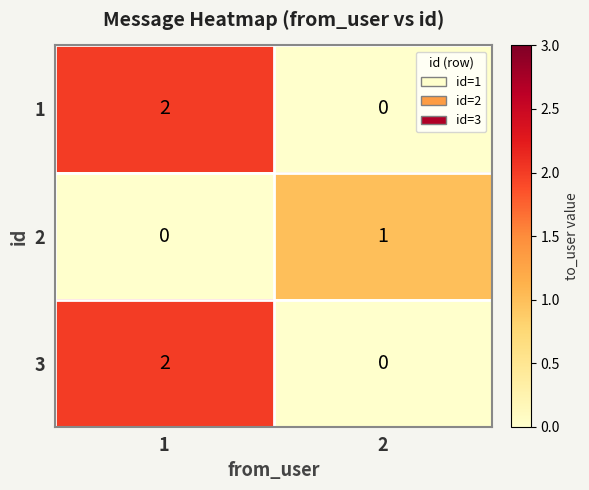

True or false: 2 has a value of 0 at 1.

True